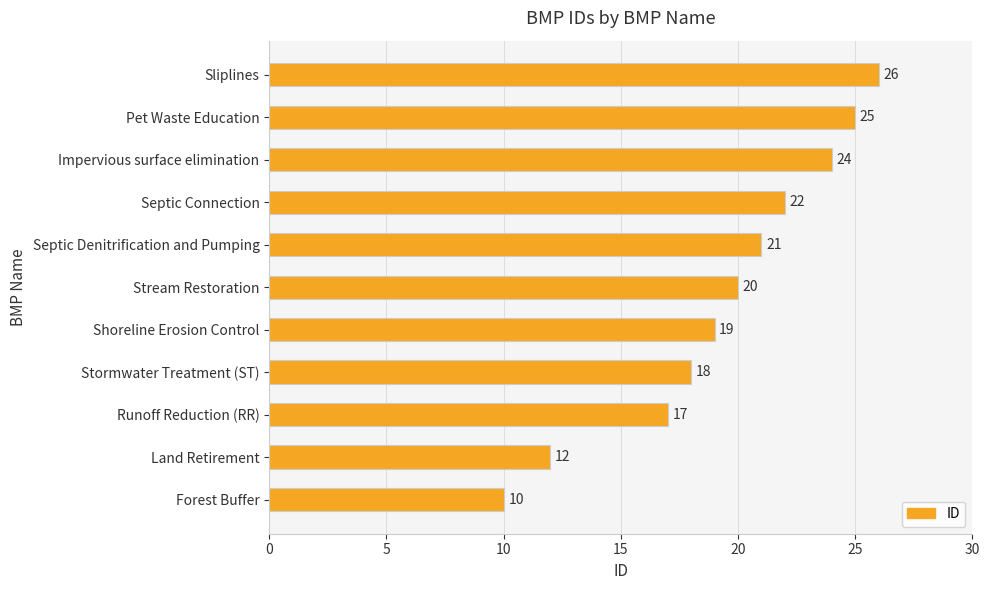

Rank the categories by value from highest to lowest.

Sliplines, Pet Waste Education, Impervious surface elimination, Septic Connection, Septic Denitrification and Pumping, Stream Restoration, Shoreline Erosion Control, Stormwater Treatment (ST), Runoff Reduction (RR), Land Retirement, Forest Buffer